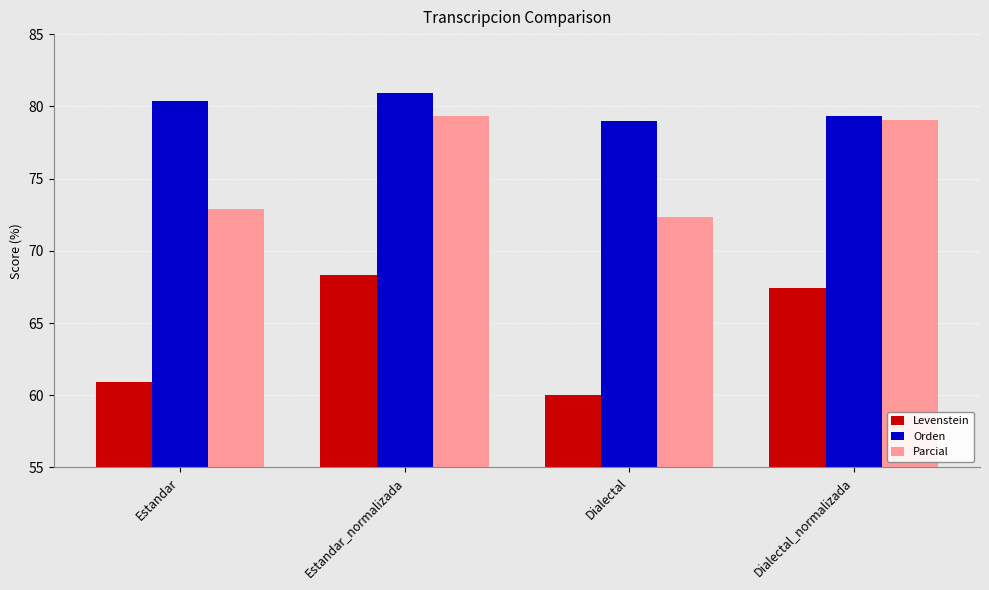

What is the highest value of the Orden series?

81.0